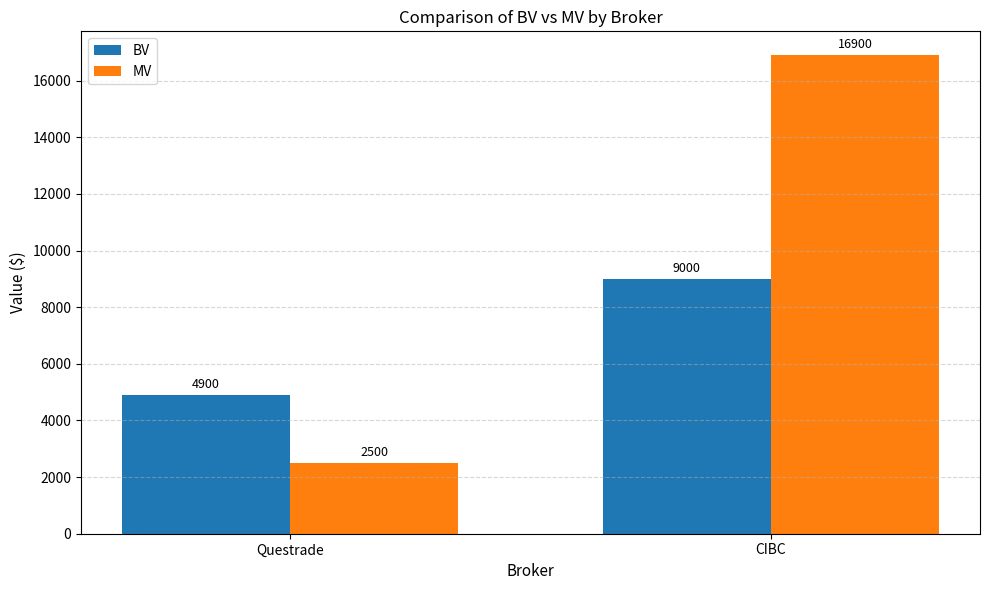

How many groups of bars are there?

2